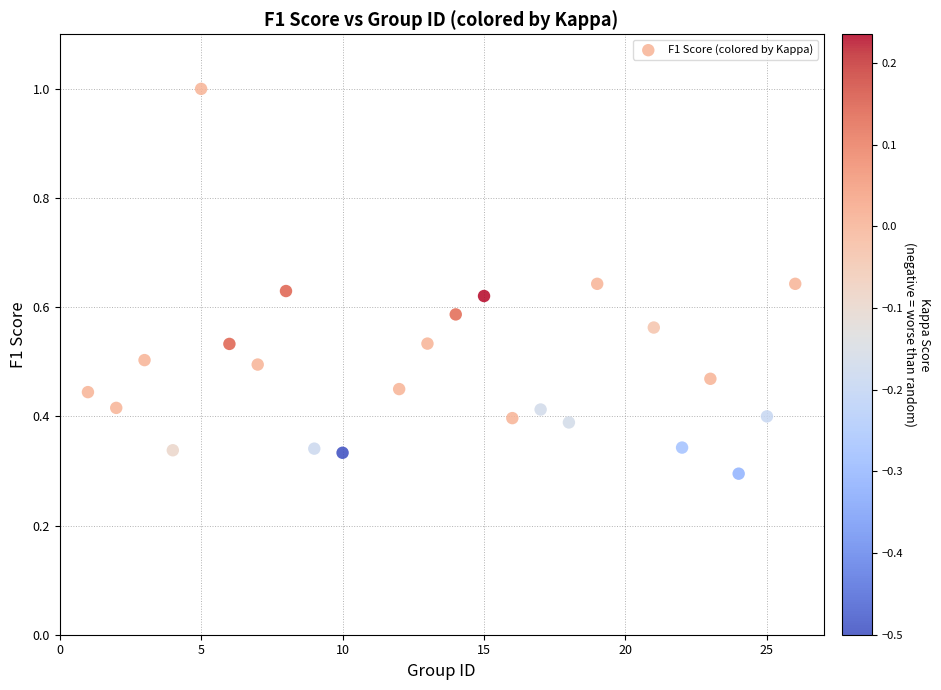

What is the range of Y values (max minus min)?

0.7